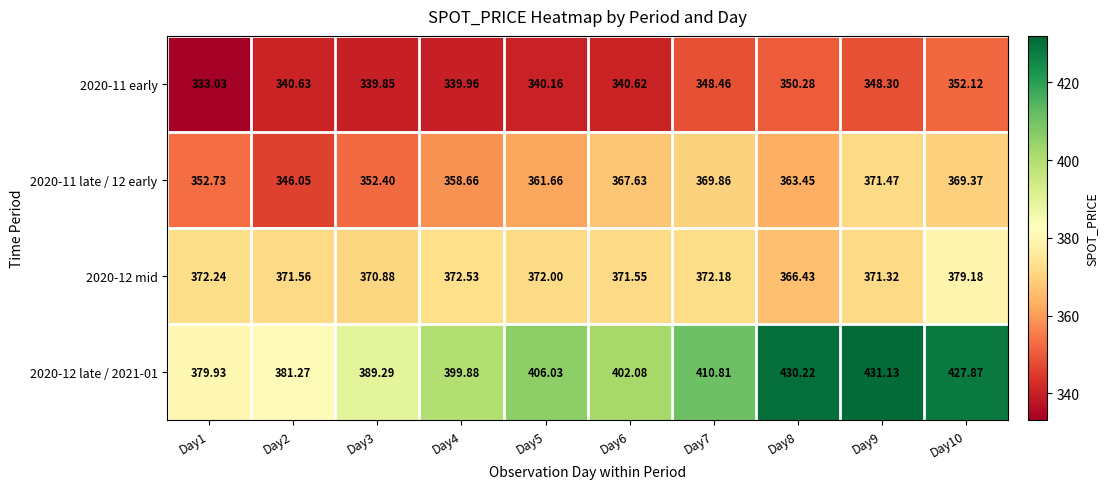

Is the value of 2020-11 early at Day6 greater than the value of 2020-11 late / 12 early at Day9?

No